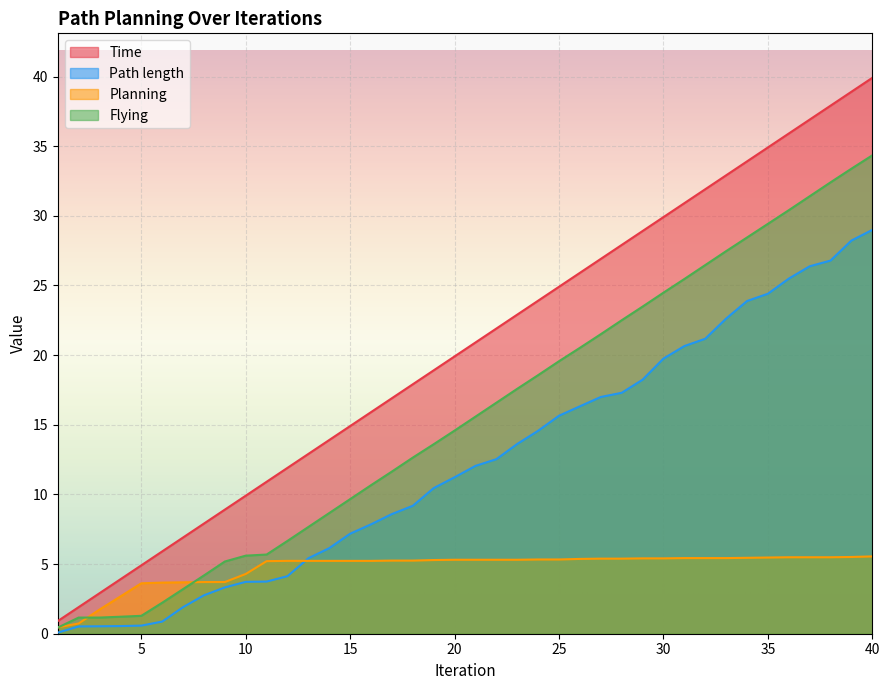

Which series changed the most between 15 and 38?

Time